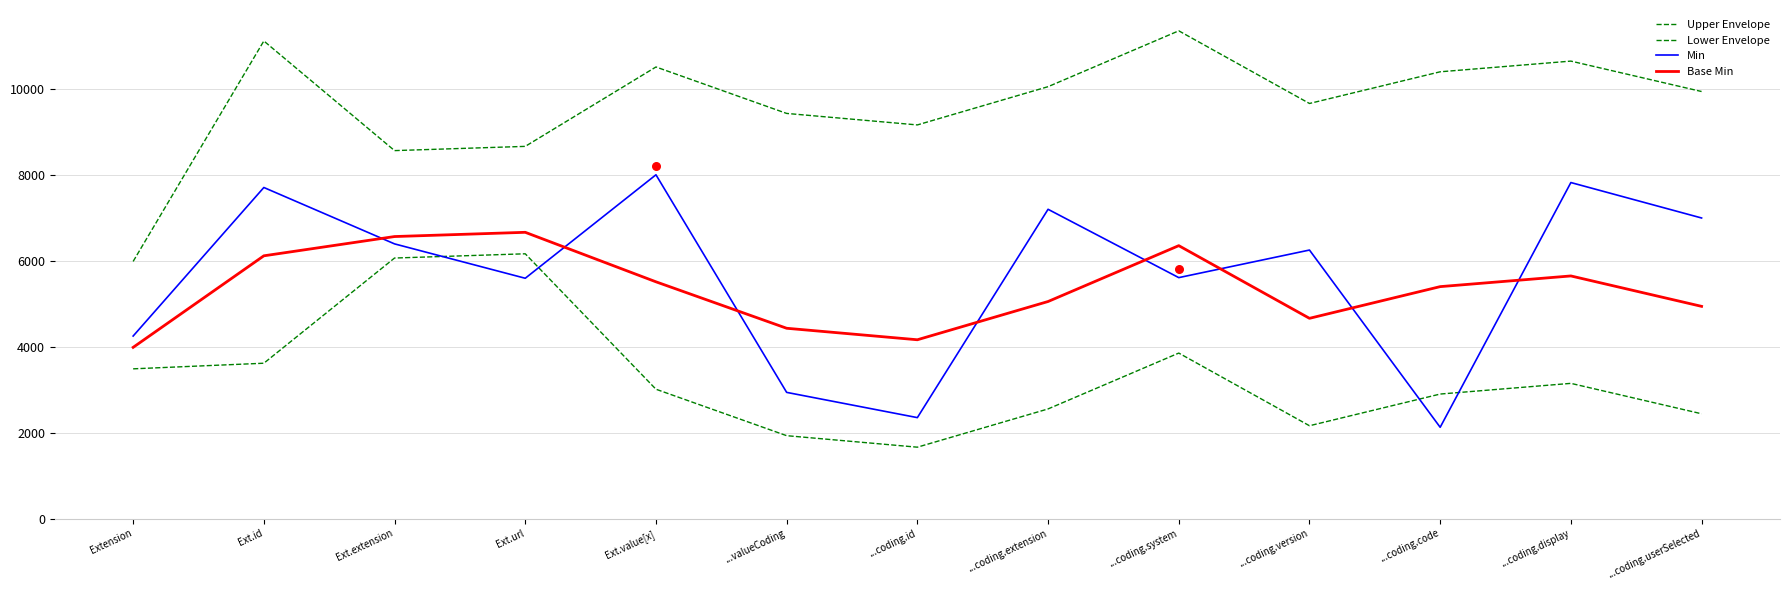

Which series has the largest total across all categories?

Upper Envelope